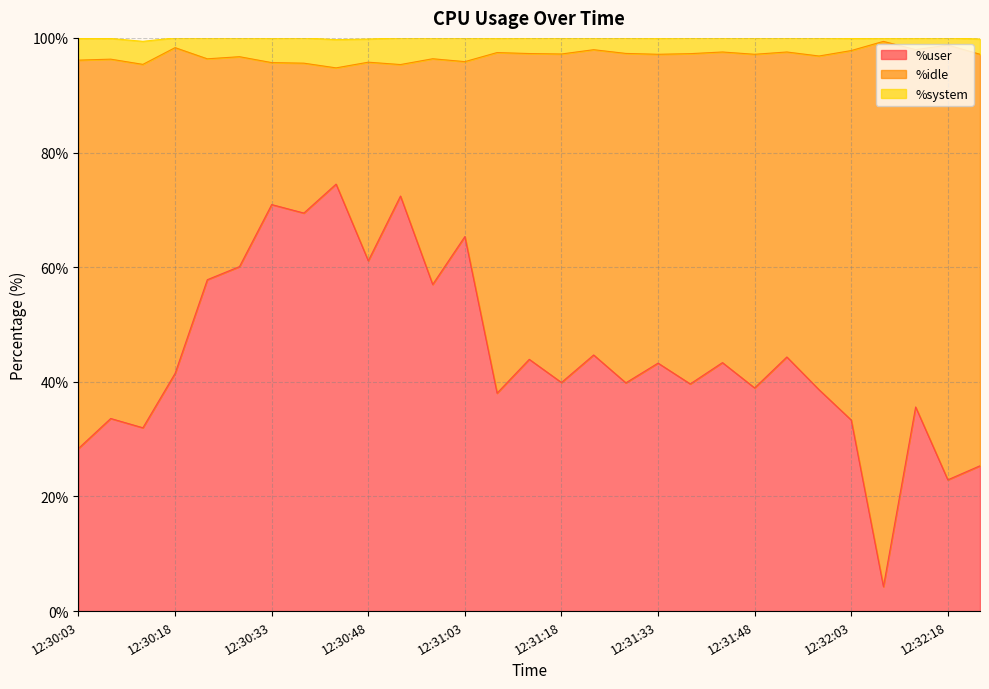

At which category does %user reach its first local peak?

12:30:08